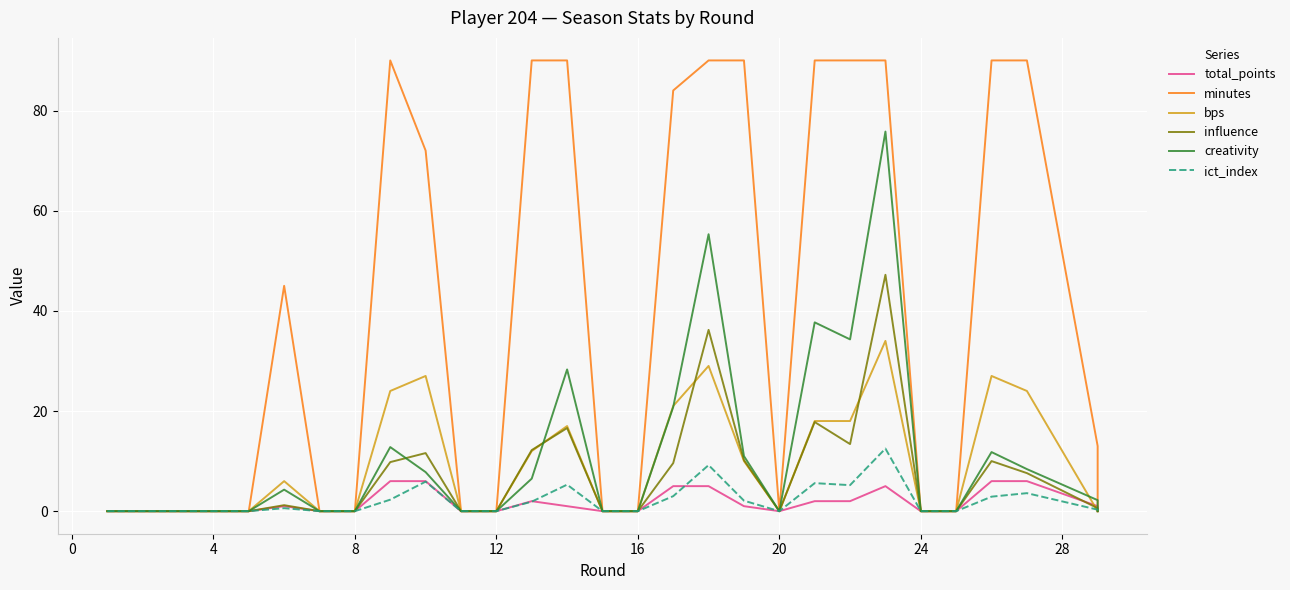

What is the highest value of the bps series?

34.0